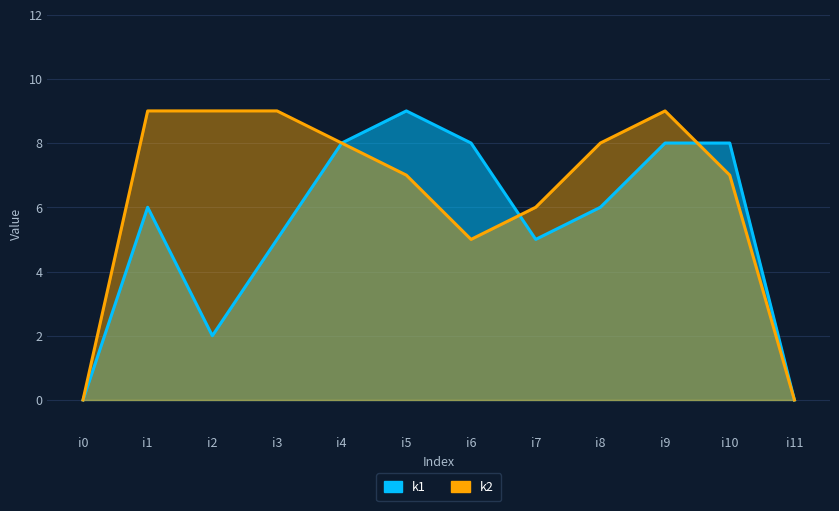

Rank the series by their average value, from highest to lowest.

k2, k1